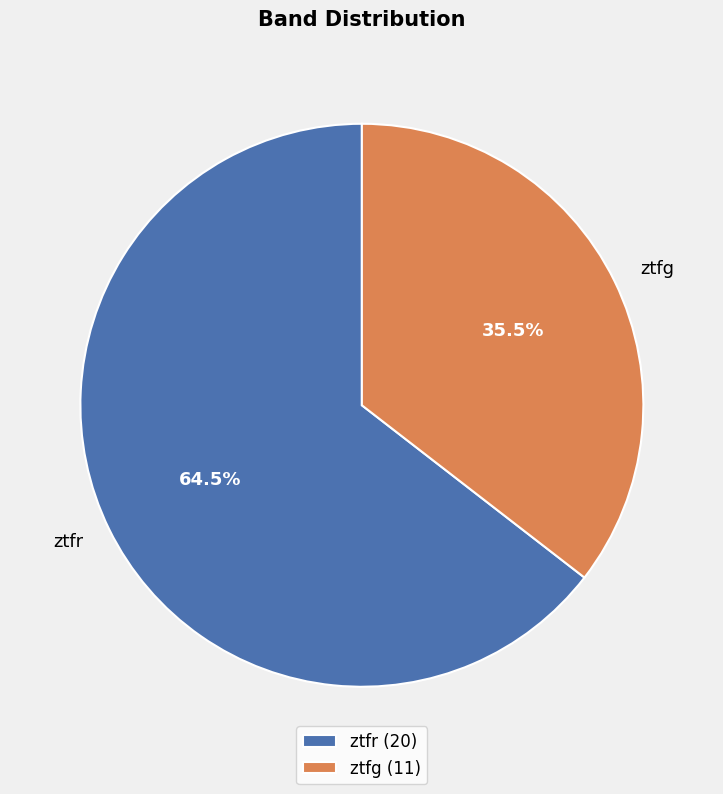

Rank the categories by value from lowest to highest.

ztfg, ztfr